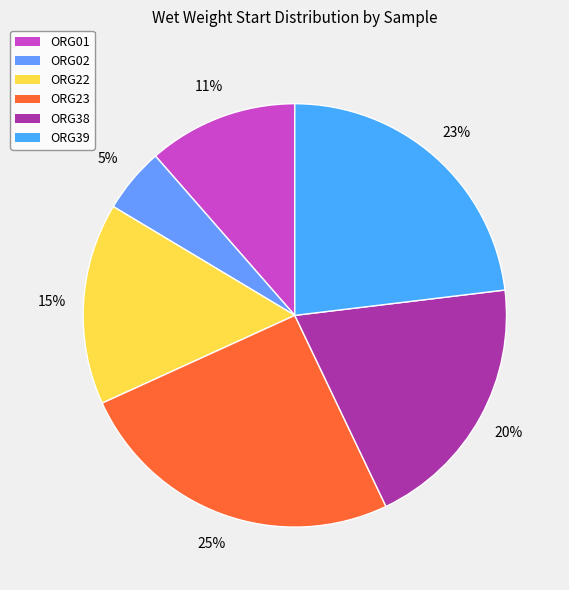

How many slices are in this pie chart?

6